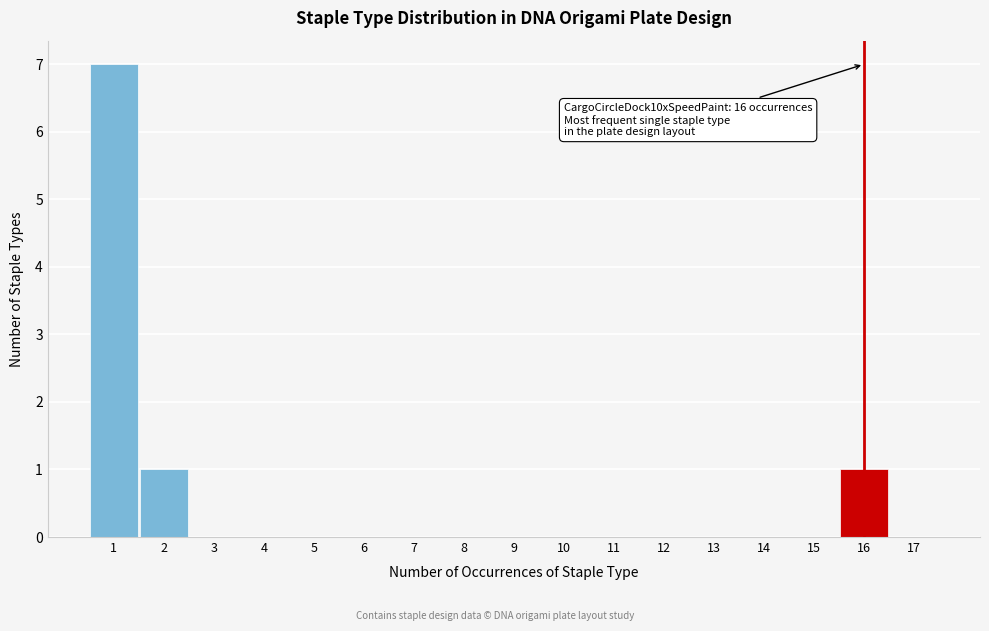

Which range on the x-axis has the tallest bar?

0.5 to 1.5